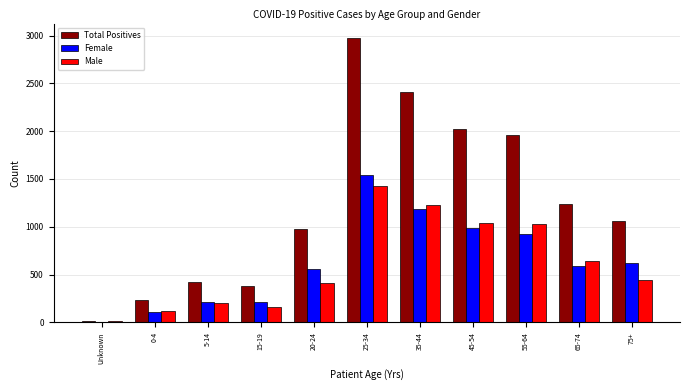

What is the sum of all Total Positives values?

13684